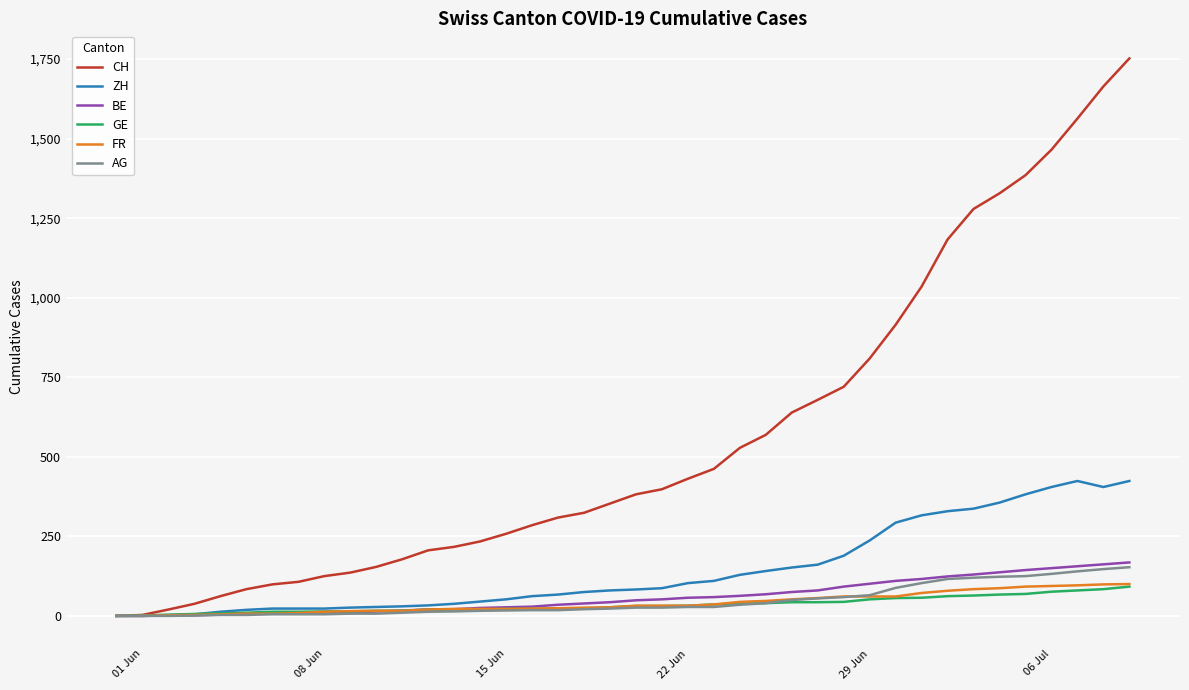

What is the highest value of the BE series?

168